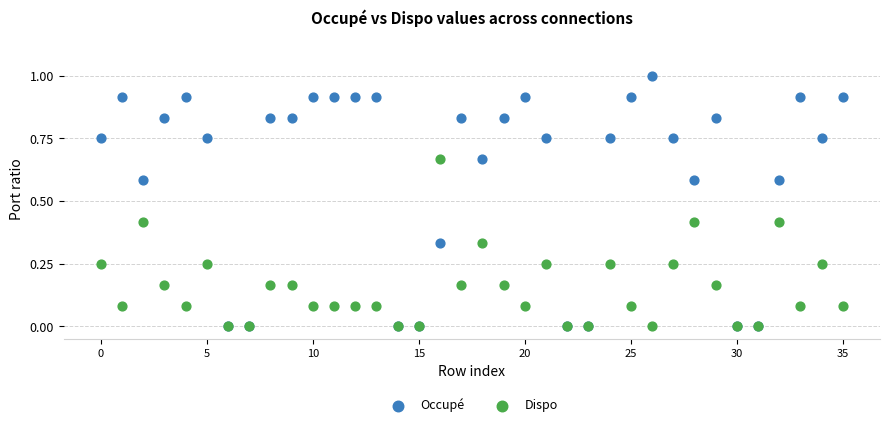

What are all the series names shown in the legend?

Occupé, Dispo